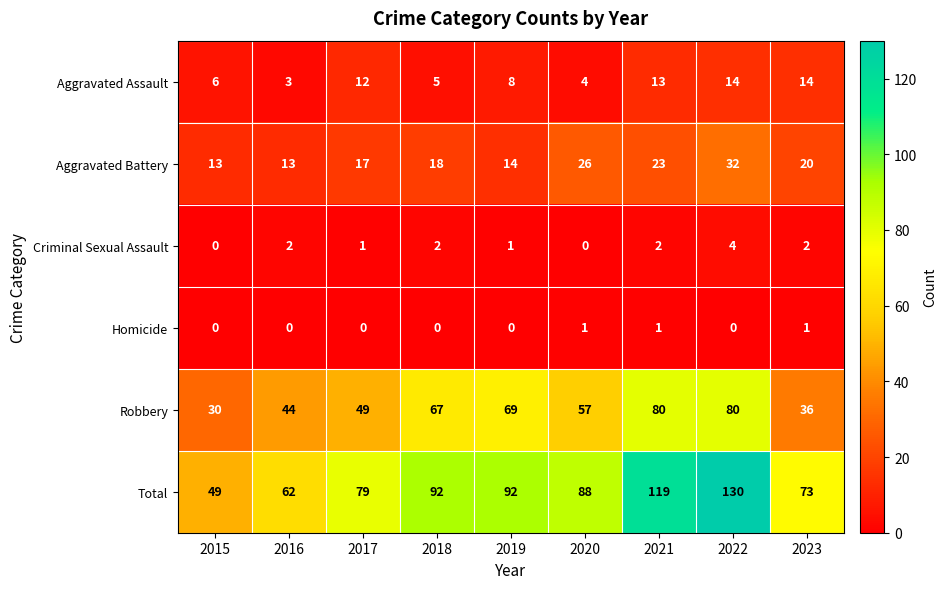

Is it true that Aggravated Battery equals 22 at 2016?

False